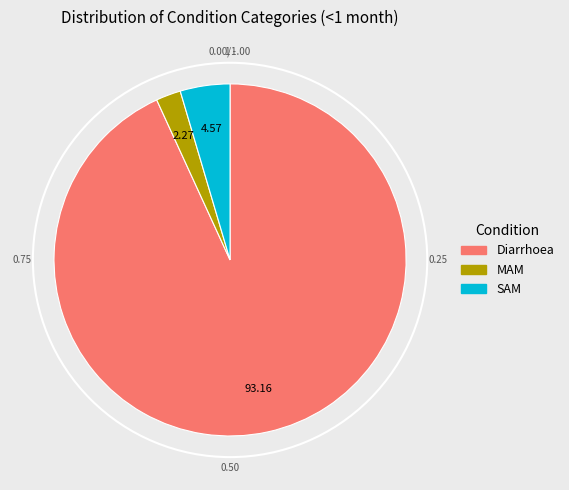

What is the largest slice in the pie chart?

Diarrhoea